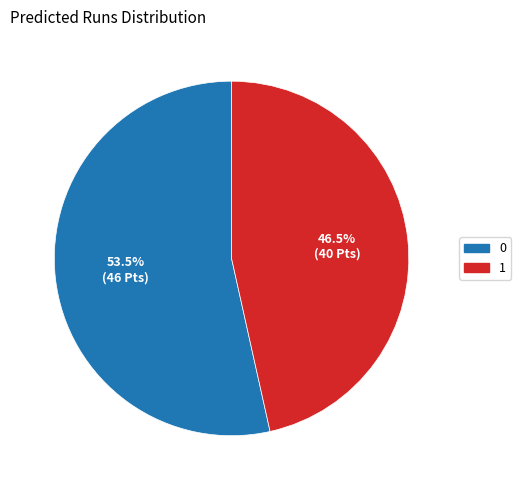

How many slices are in this pie chart?

2